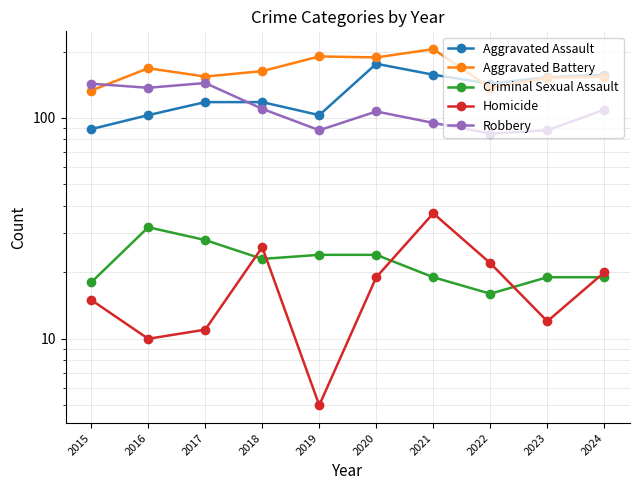

Does the chart display data point markers on the line(s)?

Yes